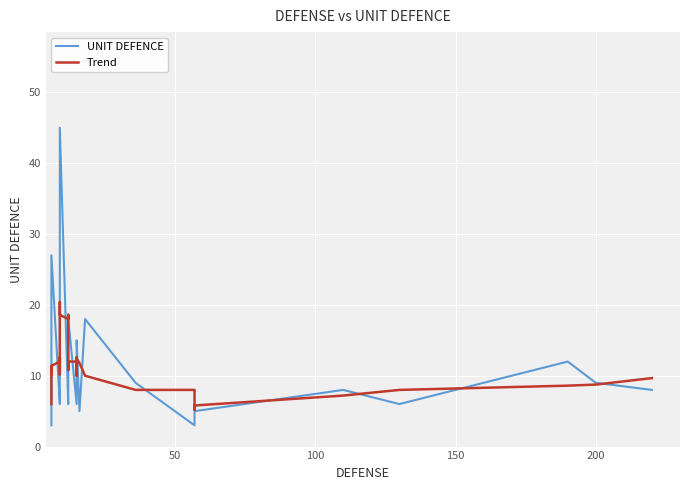

Which series has the widest spread of values?

UNIT DEFENCE